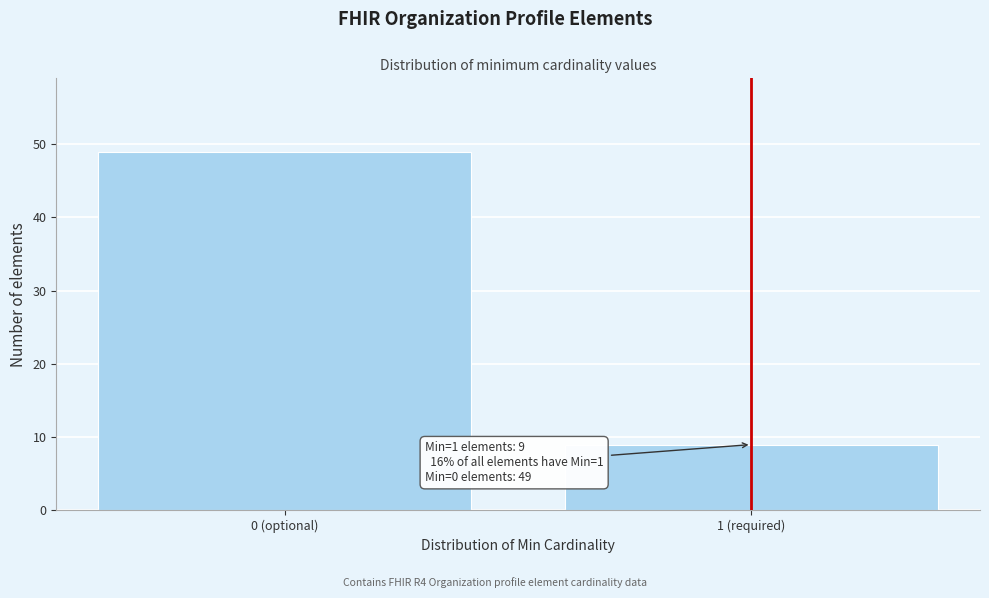

Reading left to right, what are all the values shown in this chart?

0 (optional)=49	1 (required)=9